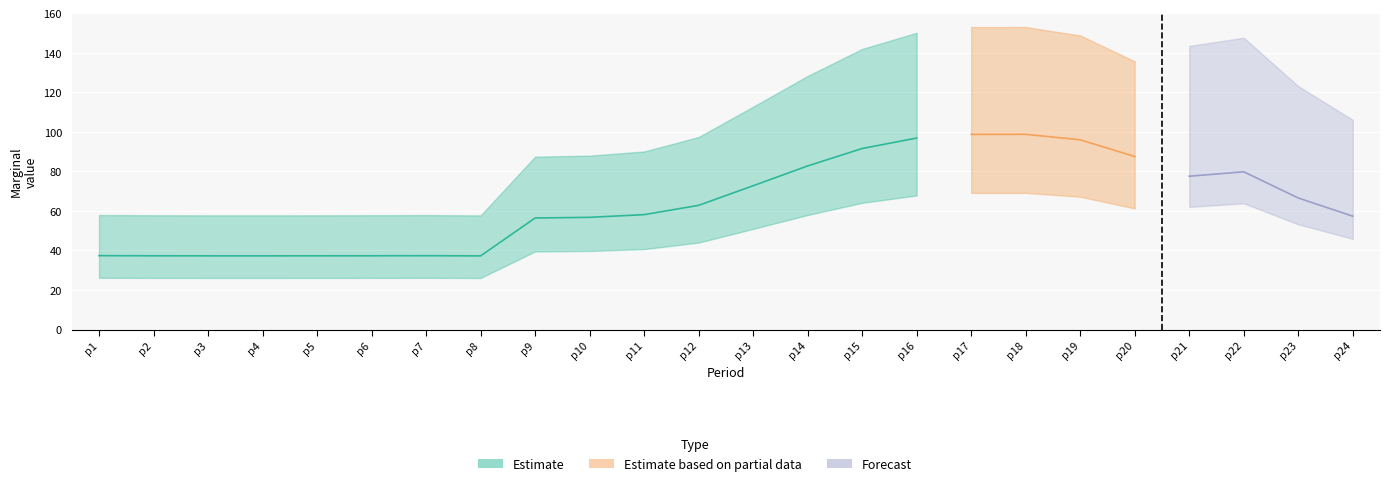

What is the greatest value displayed?

98.7